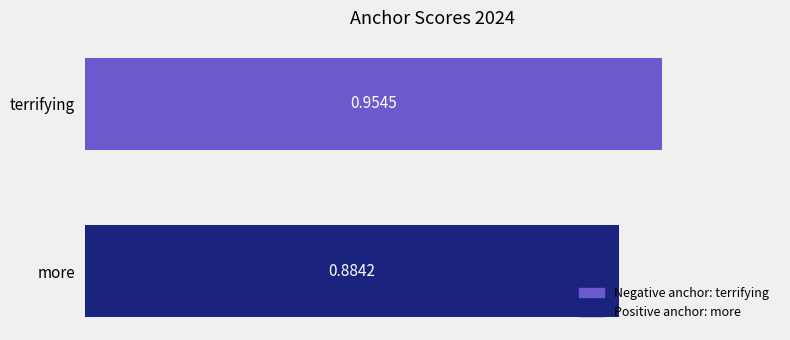

What is the value of the positive bar at the 2nd from the left?

0.9